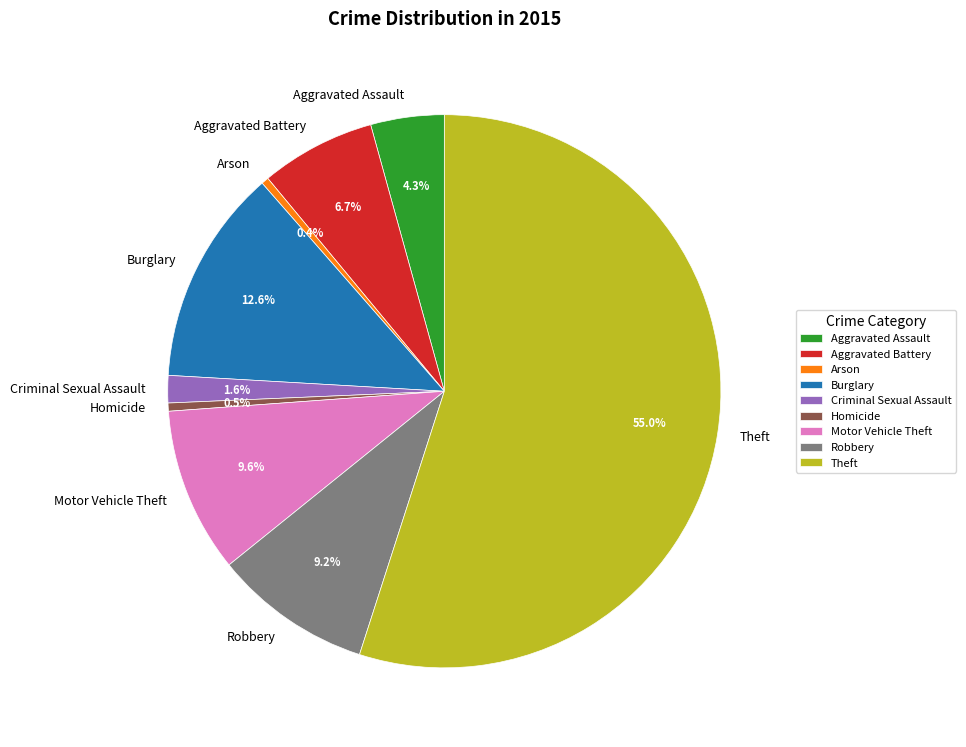

What percentage do Homicide and Aggravated Assault together represent?

4.8%